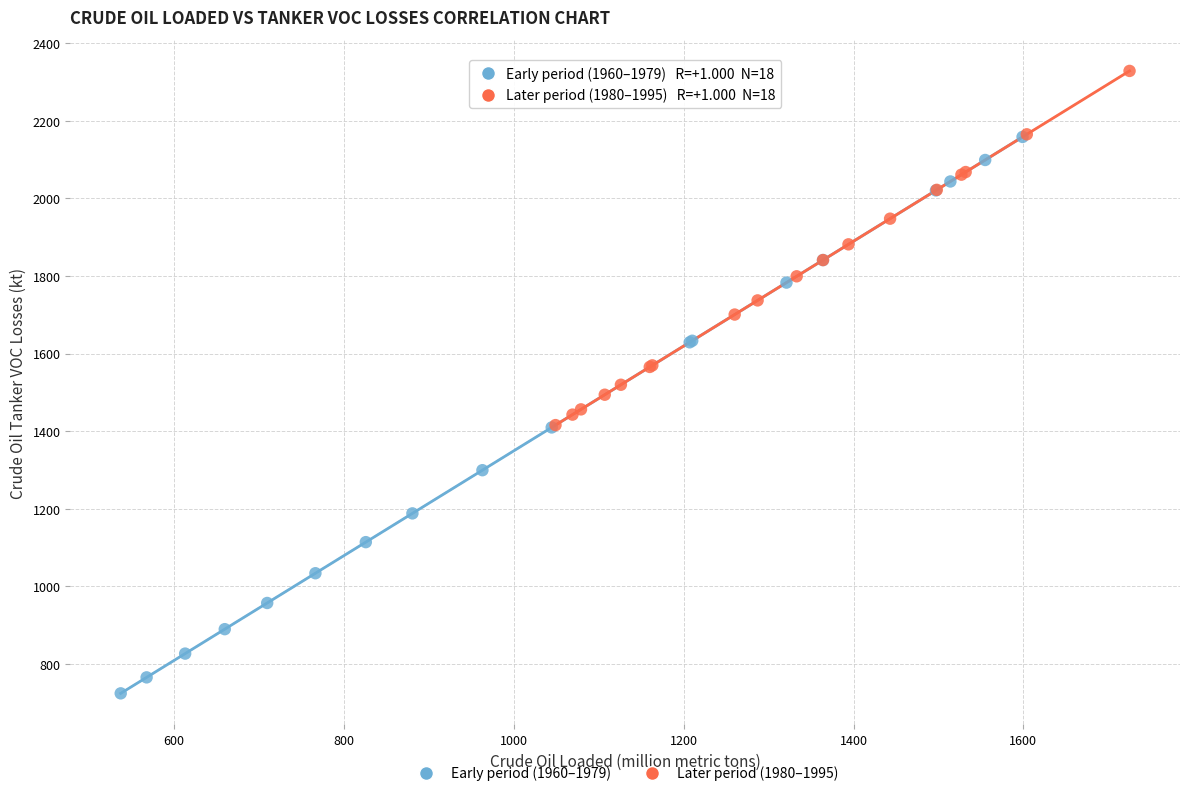

What are all the series names shown in the legend?

Early period (1960–1979), Later period (1980–1995)